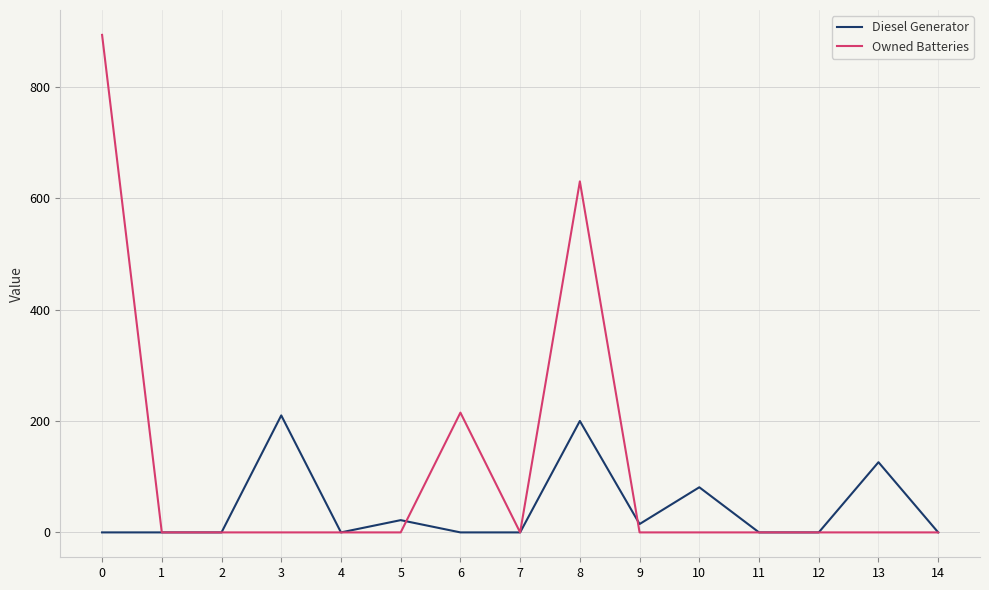

Reading left to right, transcribe all the data shown in this chart.

Diesel Generator: 0.0	0.0	0.0	210.0	0.0	22.0	0.0	0.0	200.0	15.0	81.0	0.0	0.0	126.0	0.0
Owned Batteries: 893.0	0.0	0.0	0.0	0.0	0.0	215.0	0.0	630.0	0.0	0.0	0.0	0.0	0.0	0.0